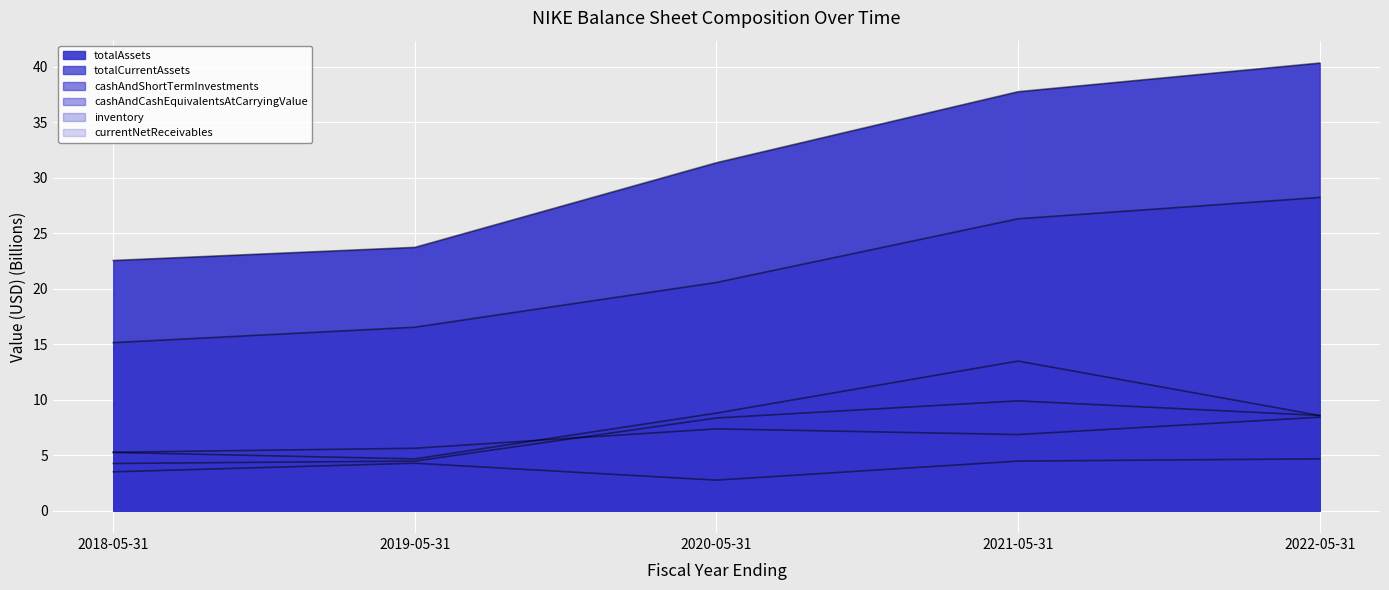

What is the greatest value displayed?

40.3